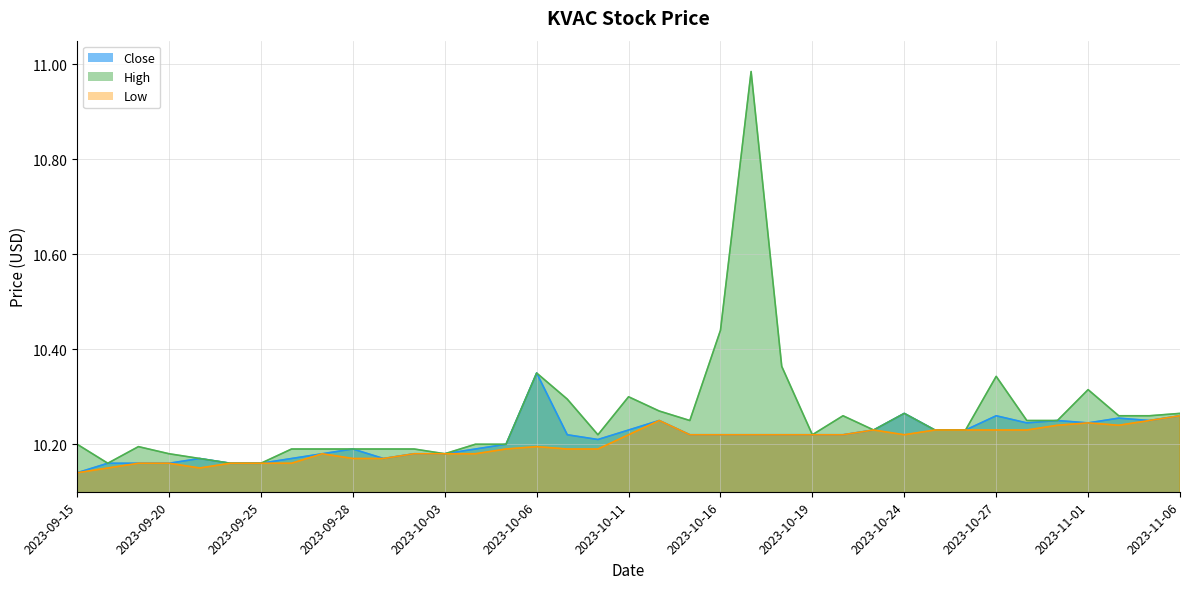

List the labels in order of Low value, largest first.

2023-11-06, 2023-10-12, 2023-11-03, 2023-11-01, 2023-10-31, 2023-11-02, 2023-10-23, 2023-10-25, 2023-10-26, 2023-10-27, 2023-10-30, 2023-10-11, 2023-10-13, 2023-10-16, 2023-10-17, 2023-10-18, 2023-10-19, 2023-10-20, 2023-10-24, 2023-10-06, 2023-10-05, 2023-10-09, 2023-10-10, 2023-09-27, 2023-10-02, 2023-10-03, 2023-10-04, 2023-09-28, 2023-09-29, 2023-09-19, 2023-09-20, 2023-09-22, 2023-09-25, 2023-09-26, 2023-09-18, 2023-09-21, 2023-09-15